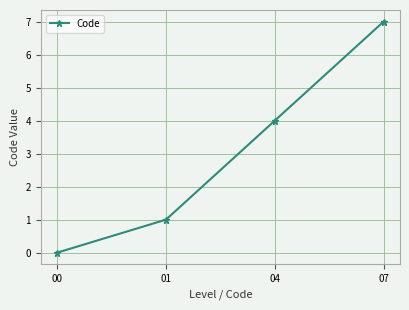

Does the chart display data point markers on the line(s)?

Yes